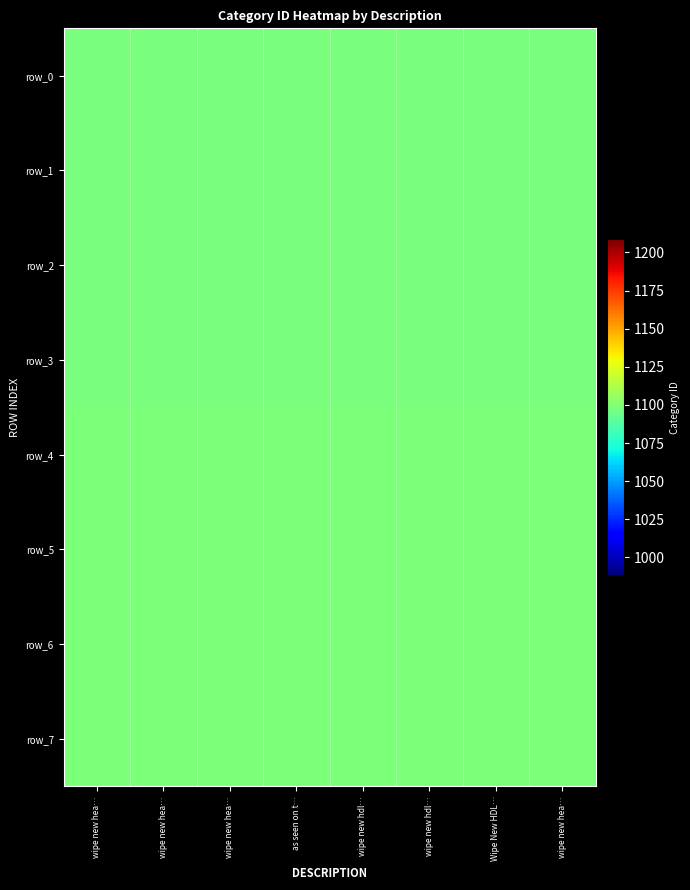

True or false: row_6 has a value of 268.6 at wipe new hea….

False